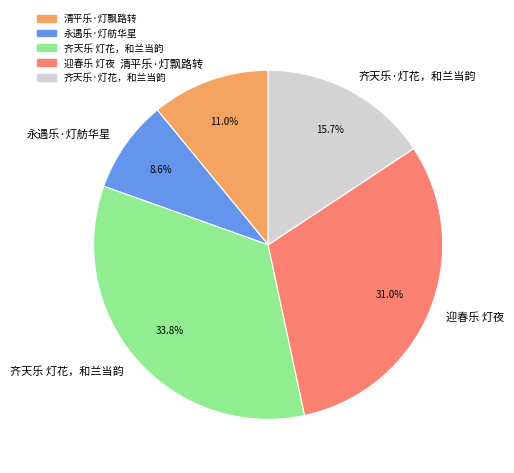

What is the total percentage of 齐天乐 灯花，和兰当韵 and 永遇乐·灯舫华星?

42.4%